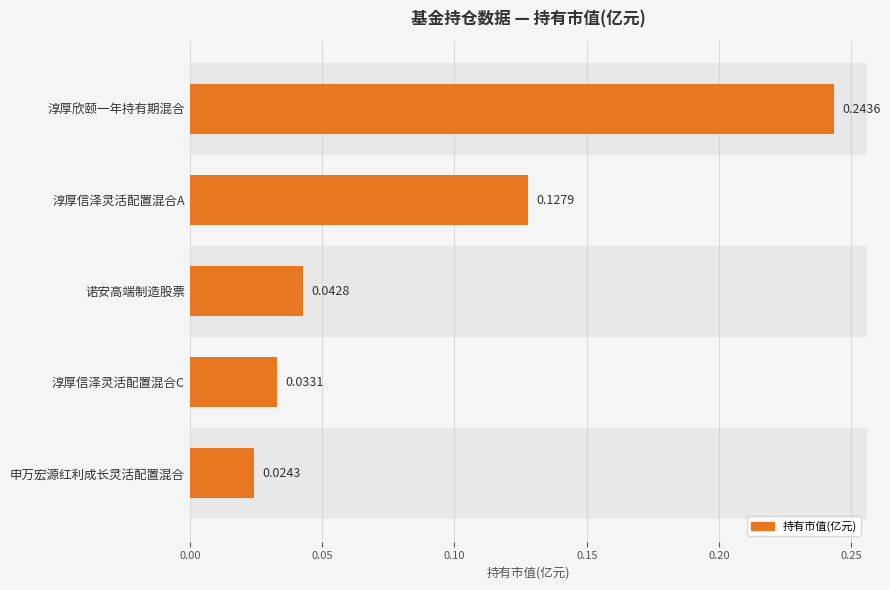

What is the value of the 2nd bar from the left?

0.1